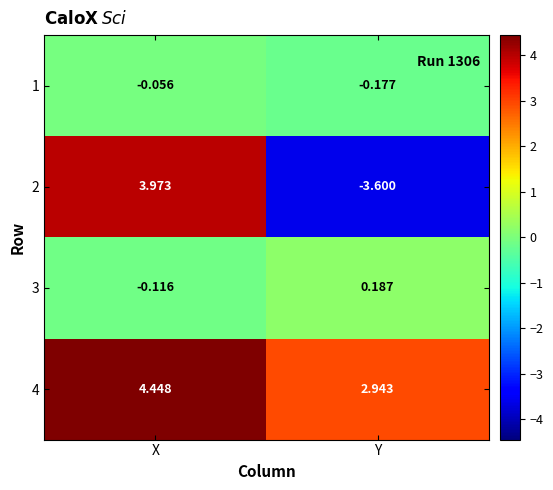

Which category has the lowest value across all series?

Y